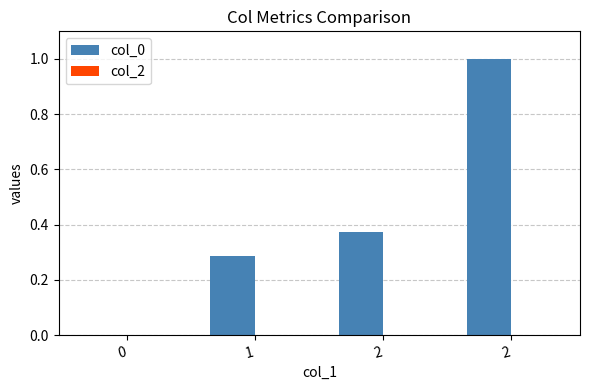

How many distinct data groups are displayed?

1